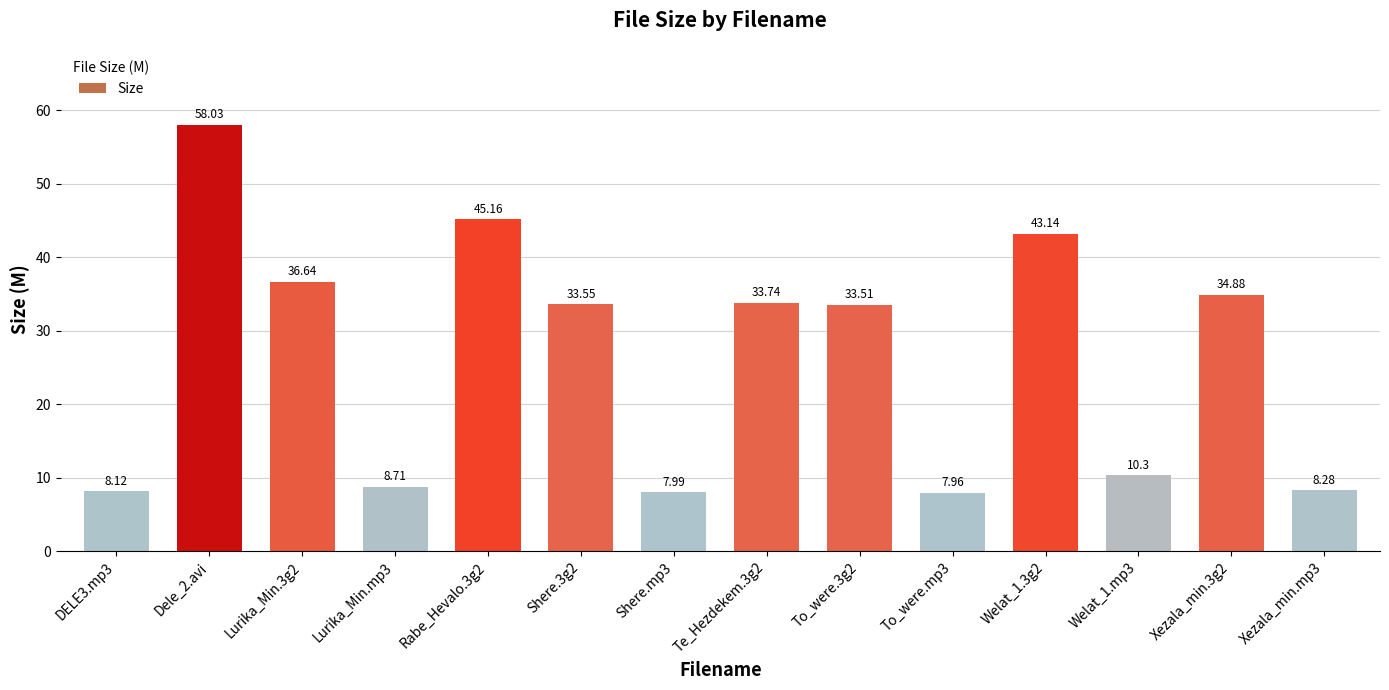

What is the change in value from Shere.3g2 to Xezala_min.3g2?

+1.3